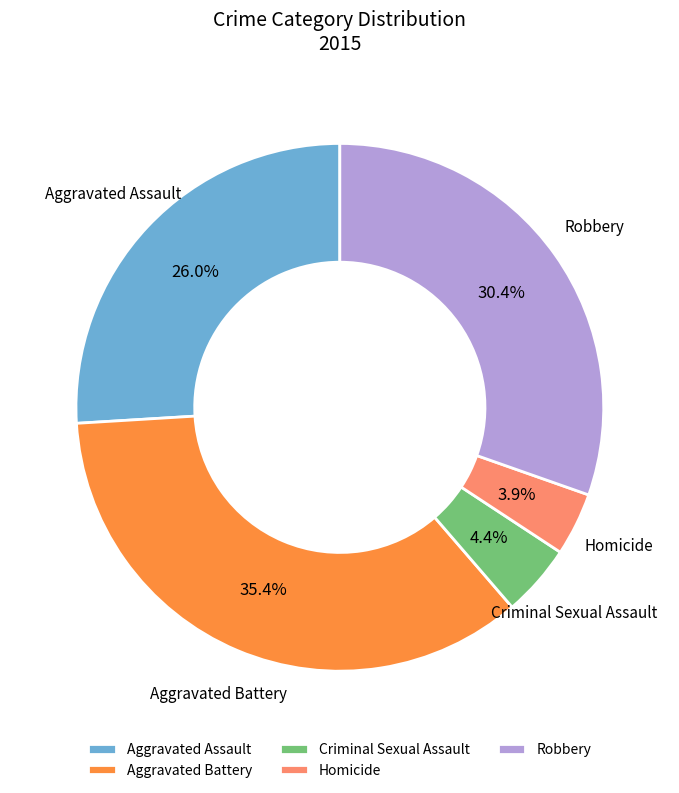

To the nearest percent, what is the difference between the Criminal Sexual Assault and Robbery slice percentages?

26%